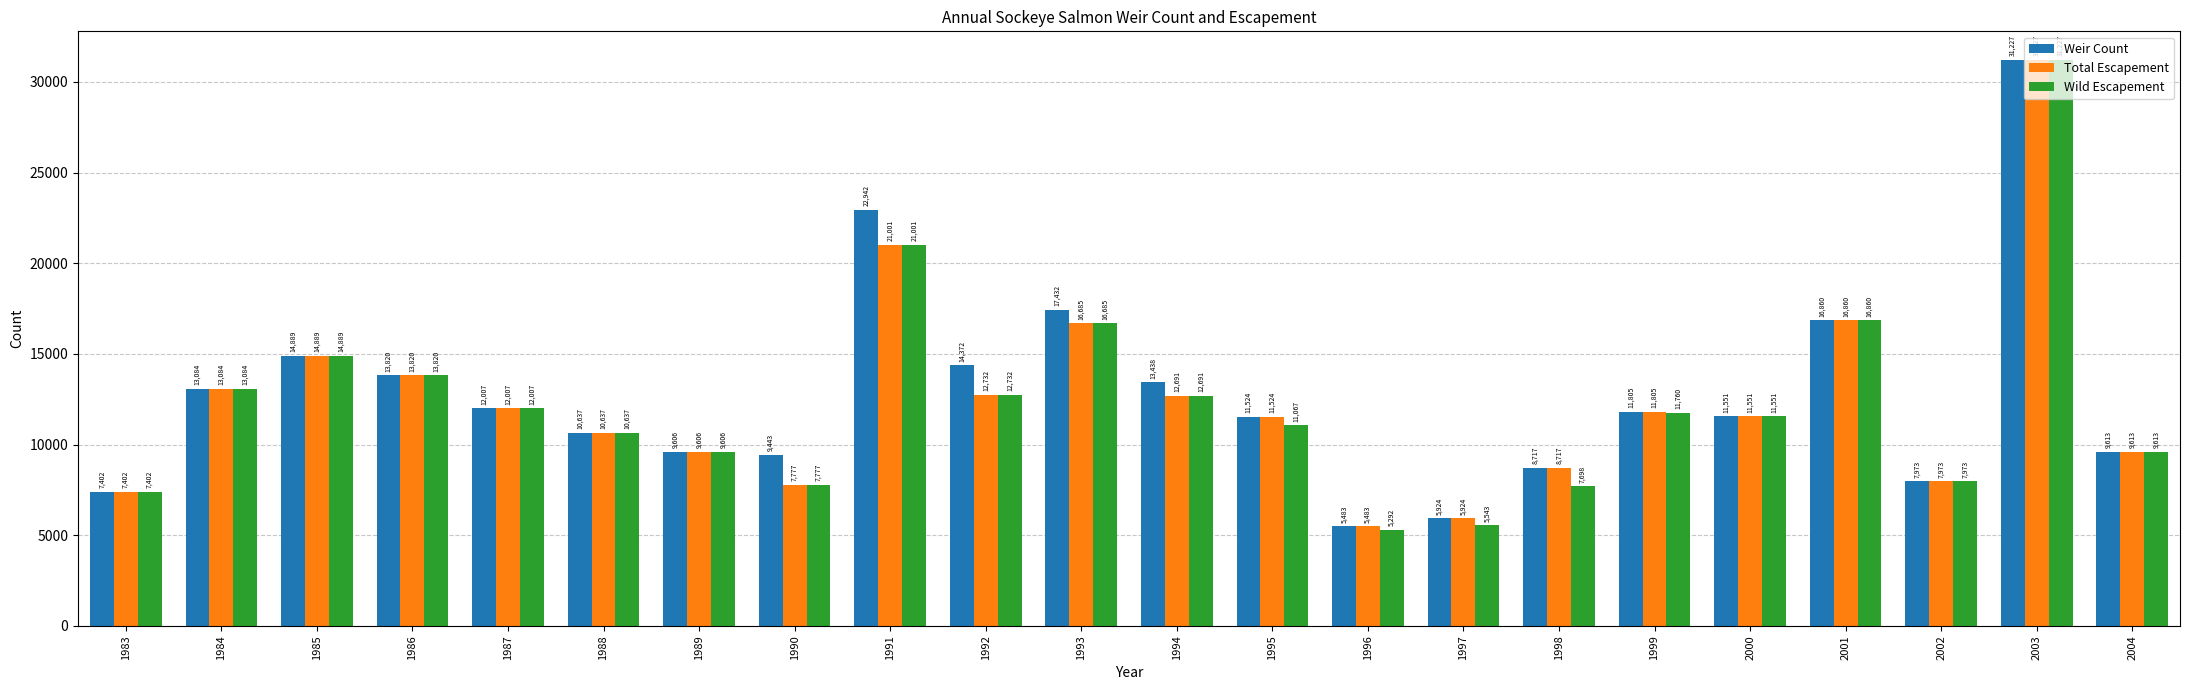

What is the sum of all Total Escapement values?

273008